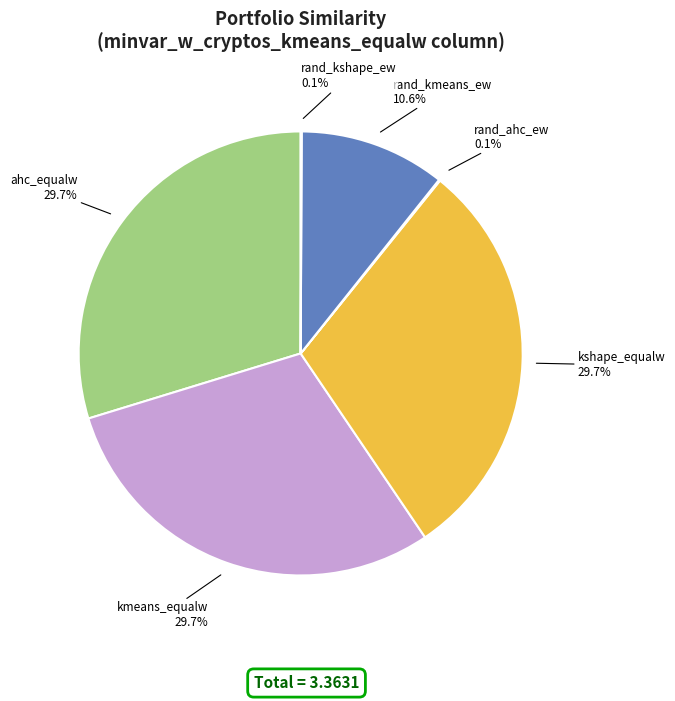

Approximately how many times larger is the value at kmeans_equalw compared to ahc_equalw?

1.0